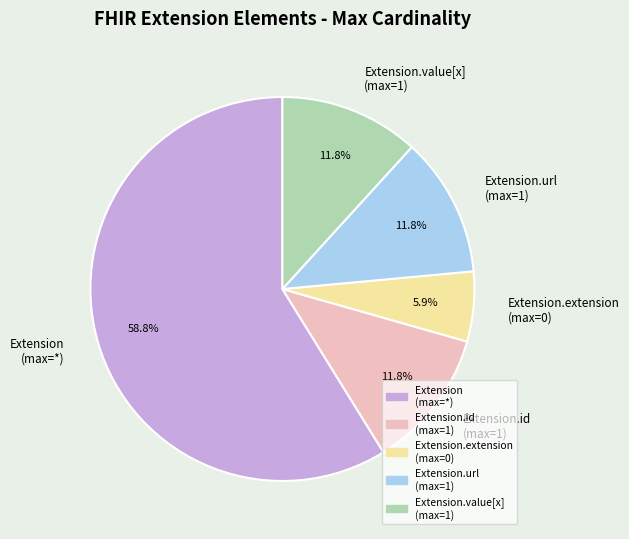

Which slice is the largest?

Extension (max=*)